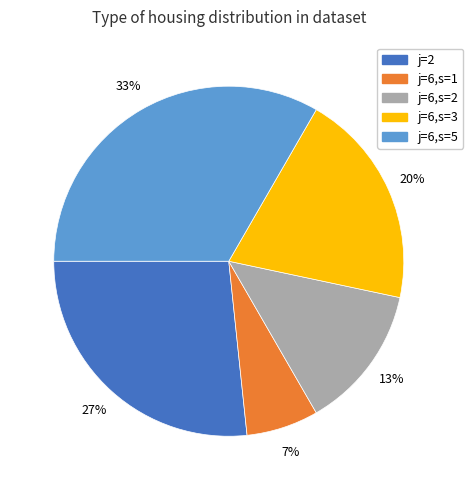

Do j=6,s=3 and j=6,s=1 together represent more than half of the pie?

No